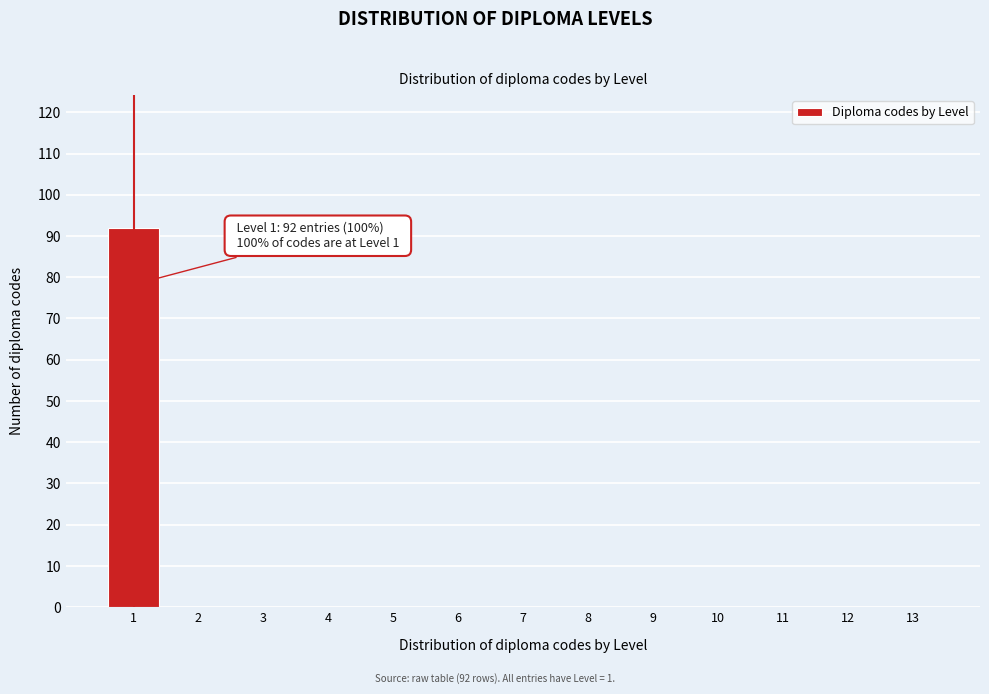

Over which range of the x-axis is the bar tallest?

0.5 to 1.5